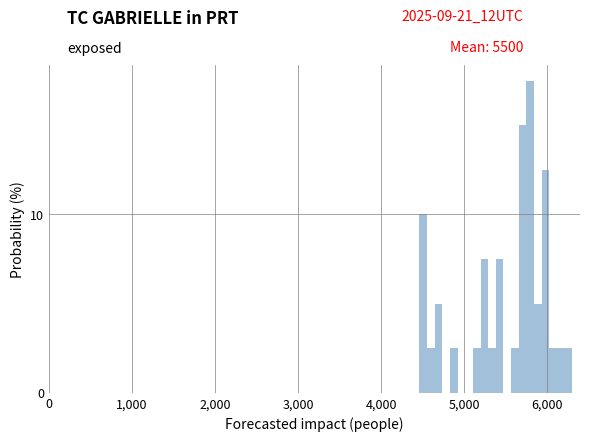

Around what value on the x-axis is the tallest bar? Give the approximate position of its centre, as read against the axis.

5800